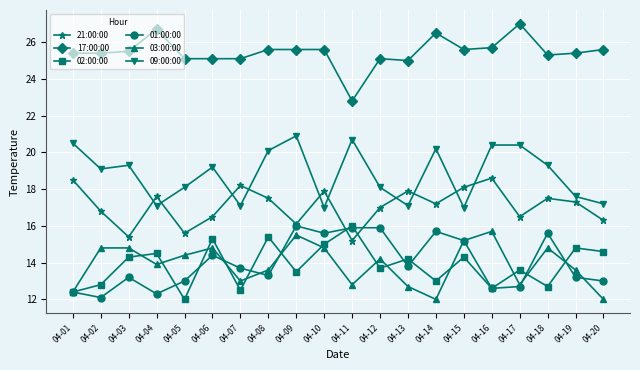

True or false: 01:00:00 and 02:00:00 intersect in this chart.

True